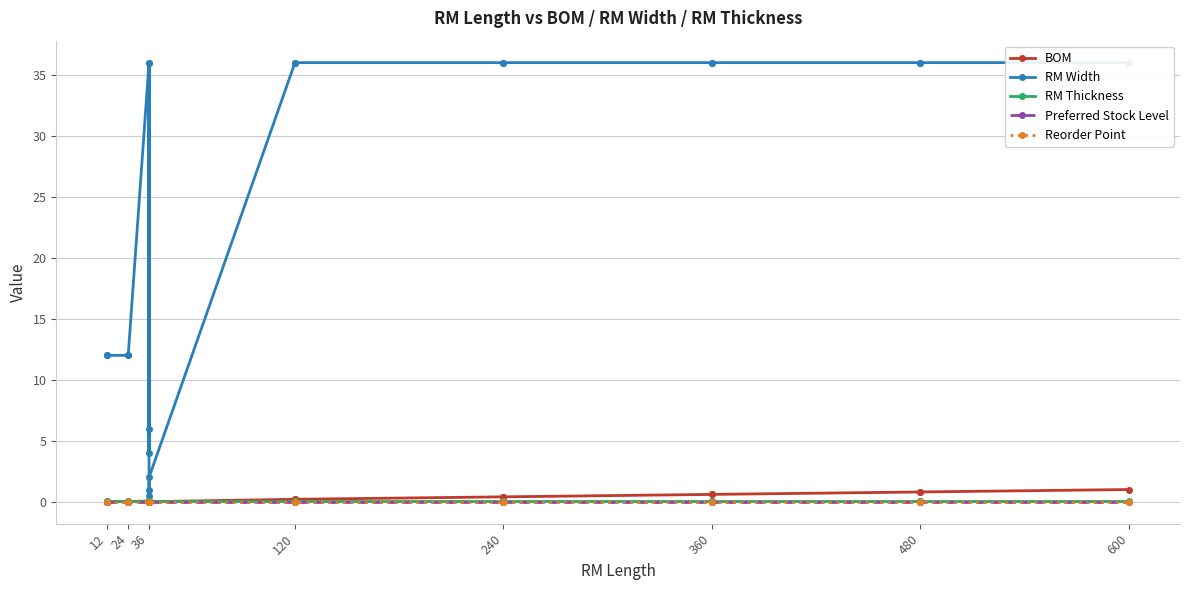

Count the number of categories in the chart.

20